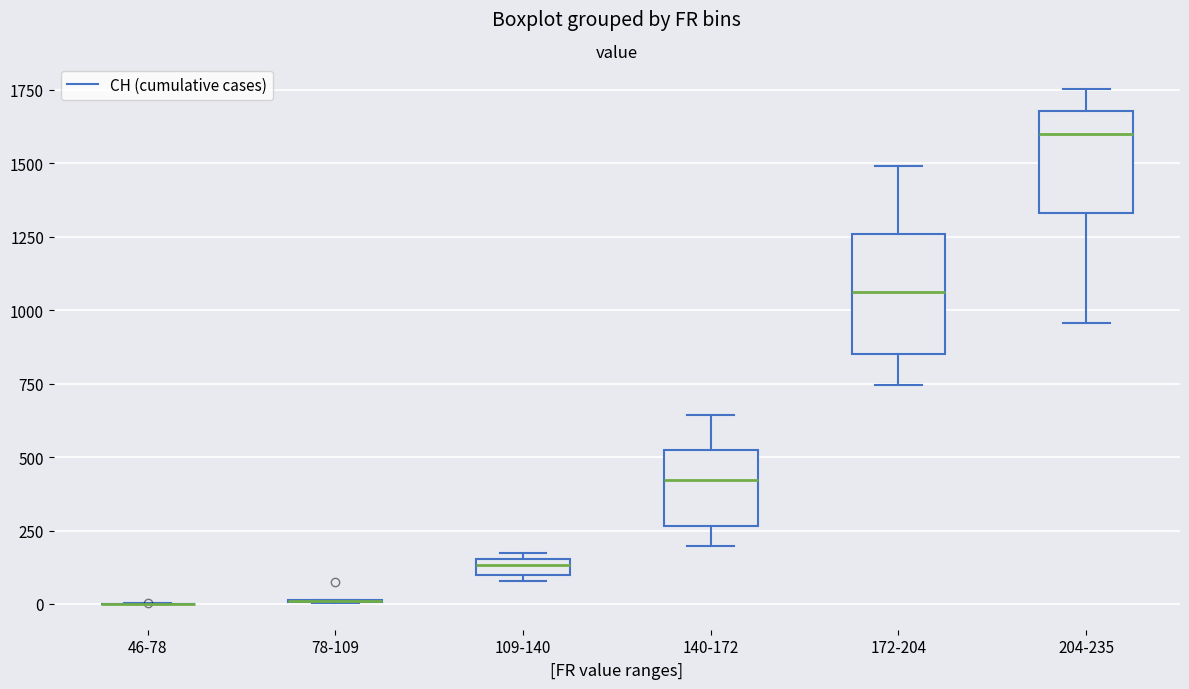

Where does the upper whisker of the box for 204-235 end on the y-axis? The values are not printed on the chart, so give them approximately, as read against the axis.

1750